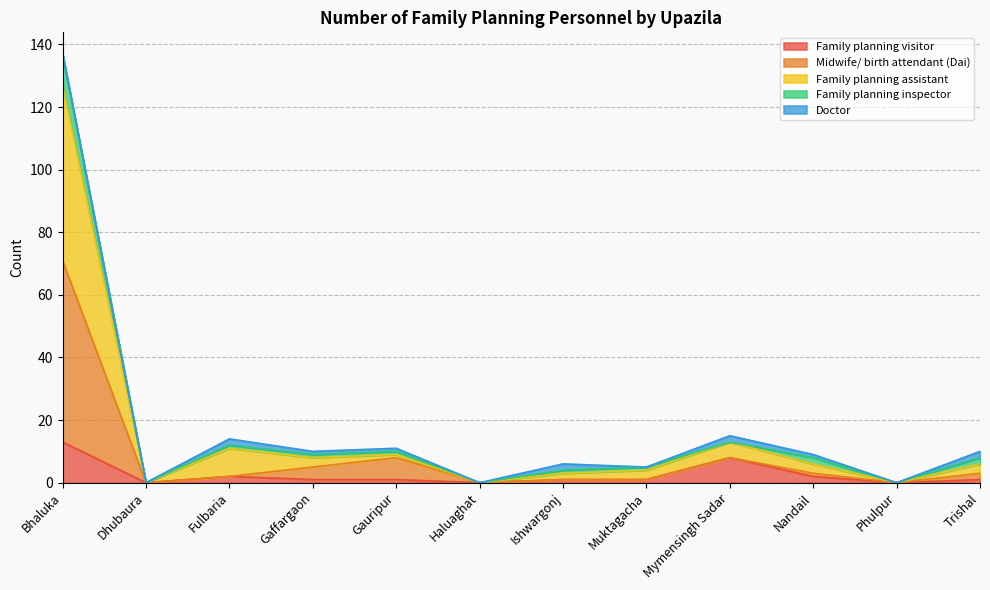

The Family planning visitor series shows 5 at Dhubaura. True or false?

False